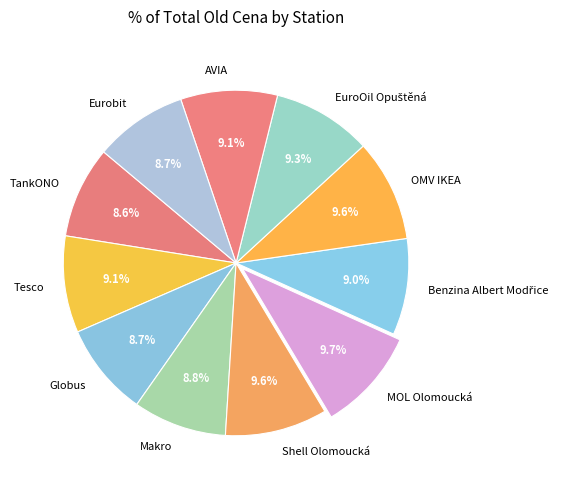

How many slices are in this pie chart?

11